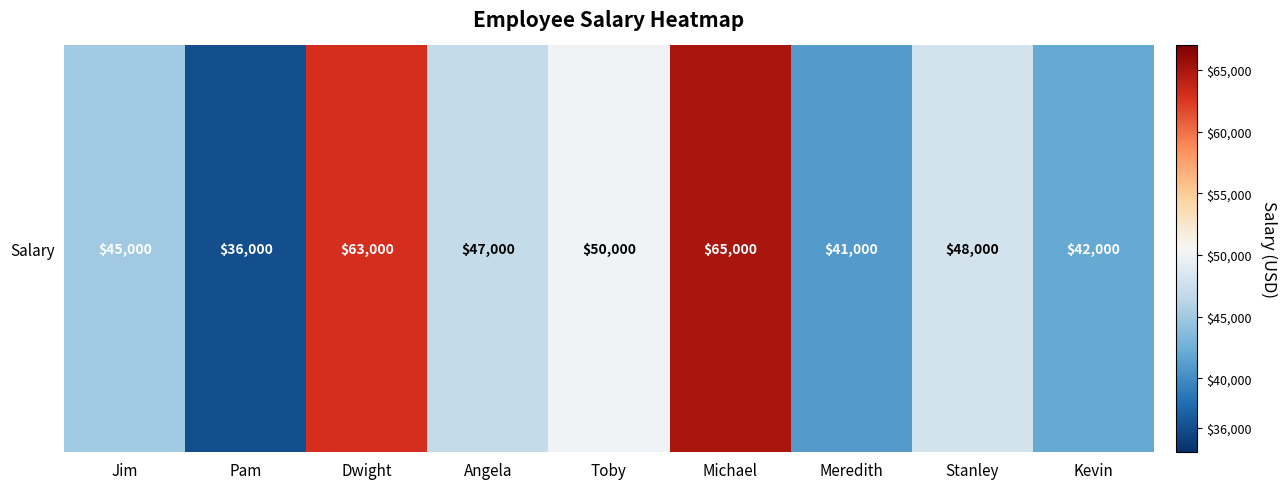

What is the smallest value displayed?

36000